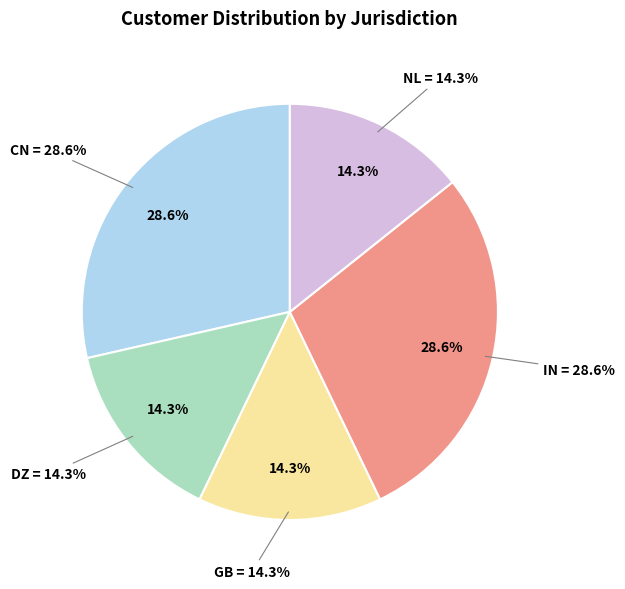

What is the largest slice in the pie chart?

CN